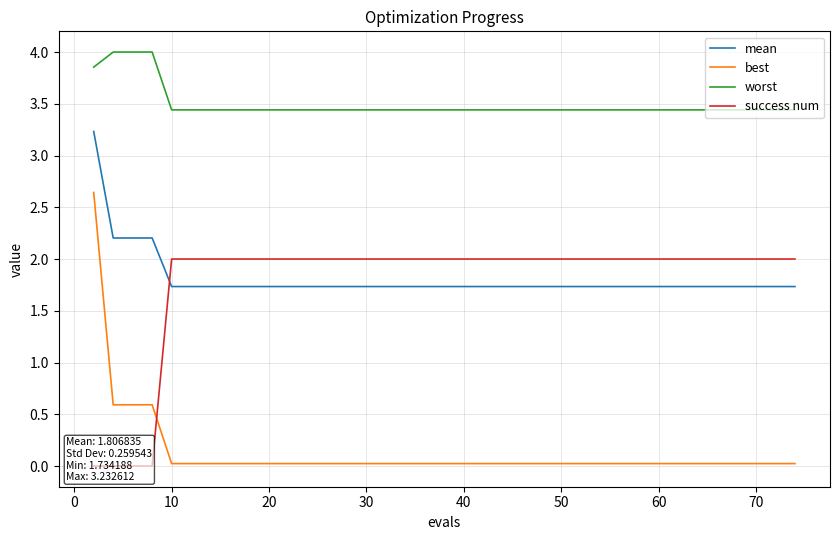

True or false: best and worst intersect in this chart.

False